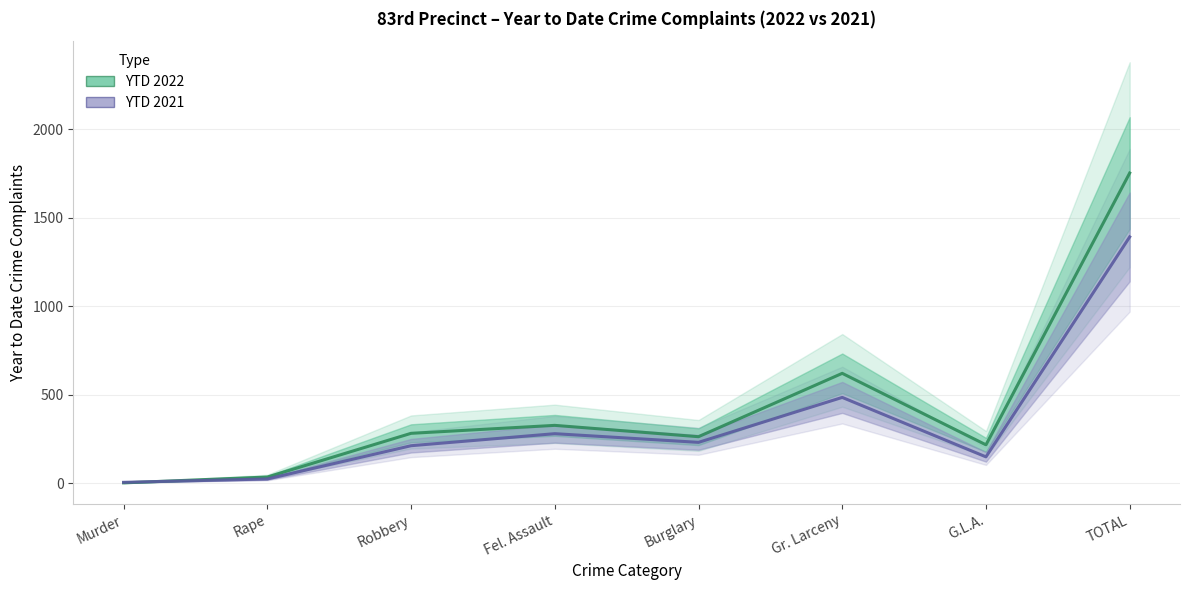

Reading left to right, what are all the values shown in this chart?

YTD 2022: Murder=3	Rape=36	Robbery=283	Fel. Assault=328	Burglary=264	Gr. Larceny=622	G.L.A.=218	TOTAL=1754
YTD 2021: Murder=6	Rape=25	Robbery=213	Fel. Assault=281	Burglary=232	Gr. Larceny=486	G.L.A.=150	TOTAL=1393